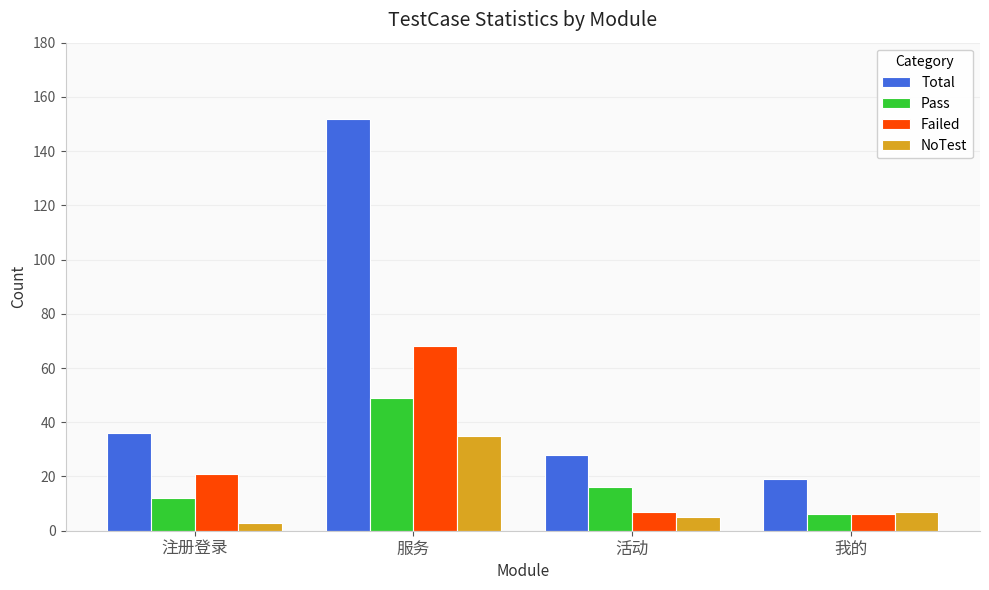

How many data points in Total are less than 36?

2